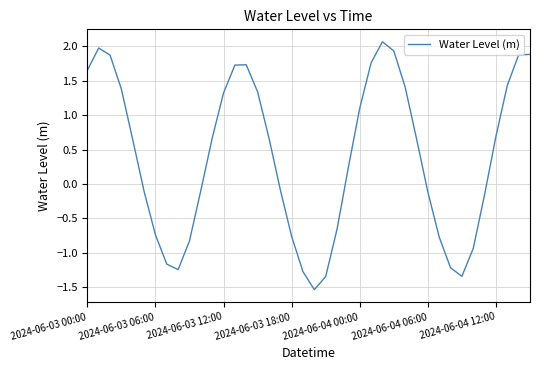

What is the difference between the maximum and minimum values?

3.6